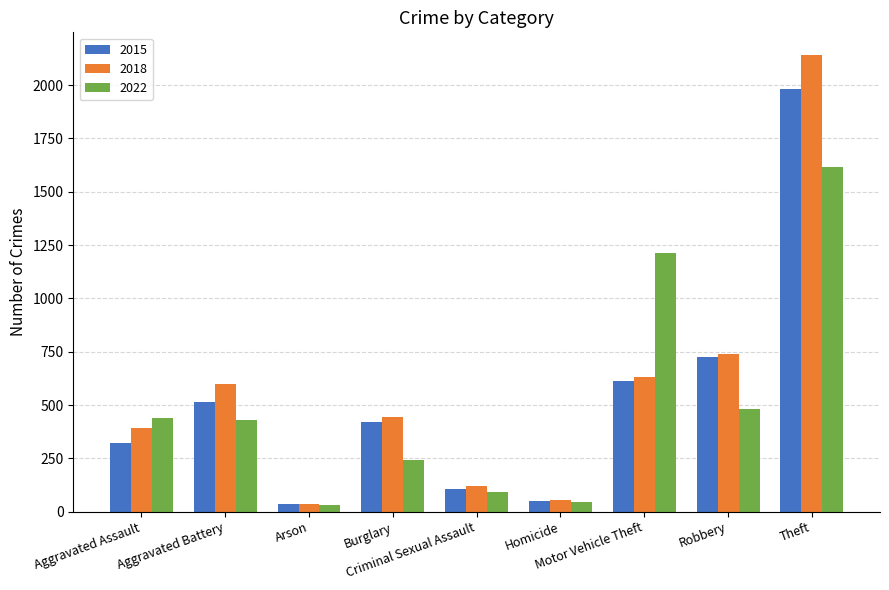

What is the difference between the maximum and second lowest values in the 2015 series?

1931